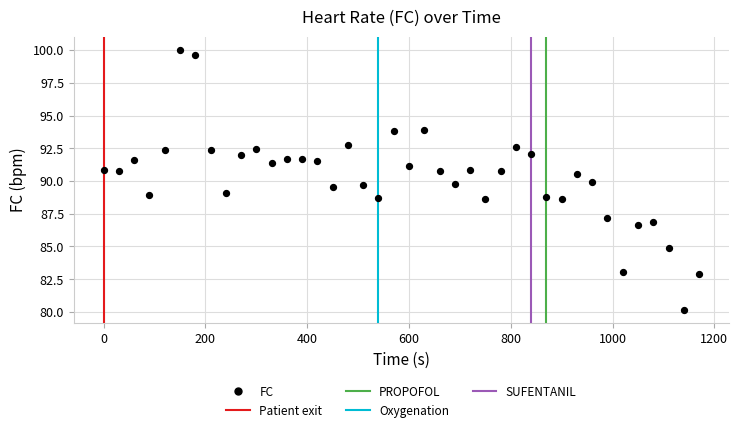

What is the range of Y values (max minus min)?

19.9